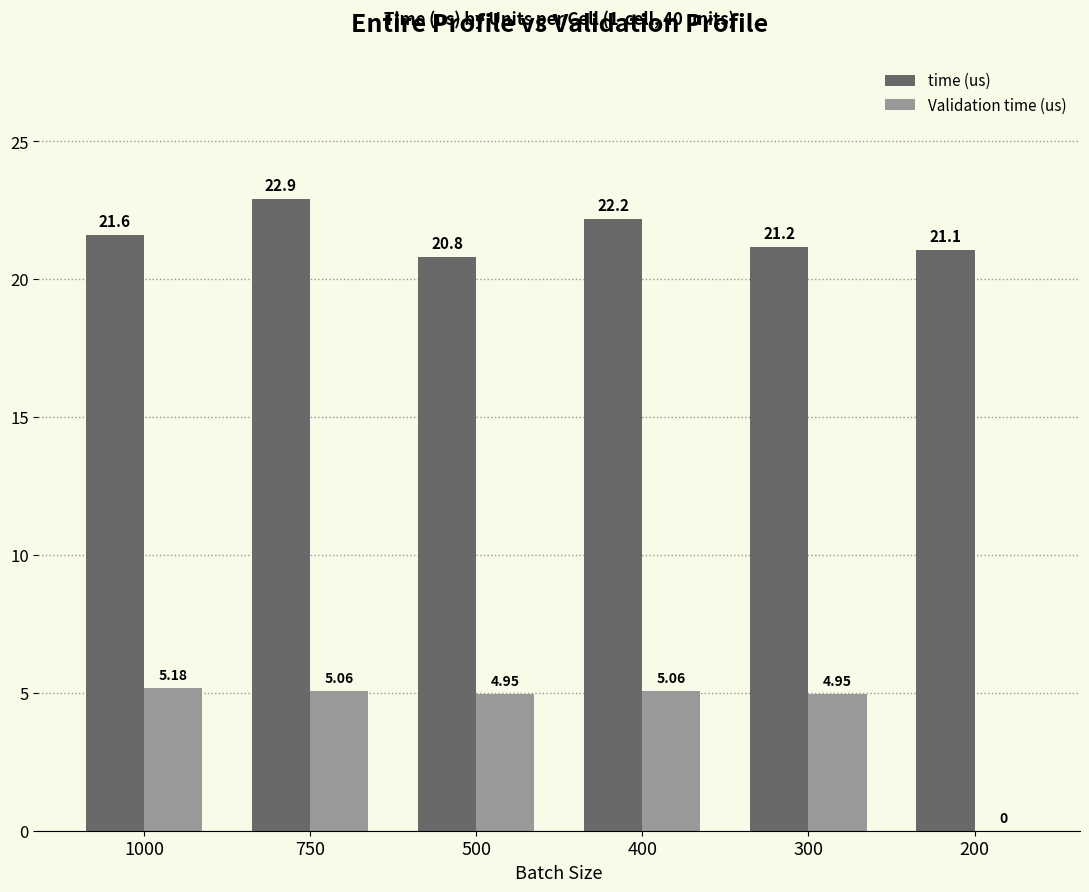

How many groups of bars are there?

6